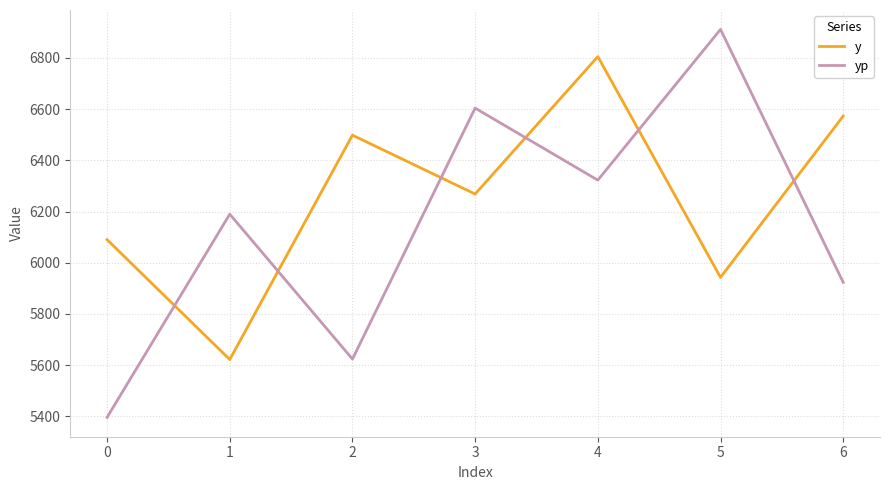

Reading right to left, what are all the values shown in this chart?

y: 6572.8	5943.0	6805.0	6268.4	6498.2	5622.2	6090.2
yp: 5923.6	6911.2	6322.6	6603.9	5624.0	6189.8	5396.6